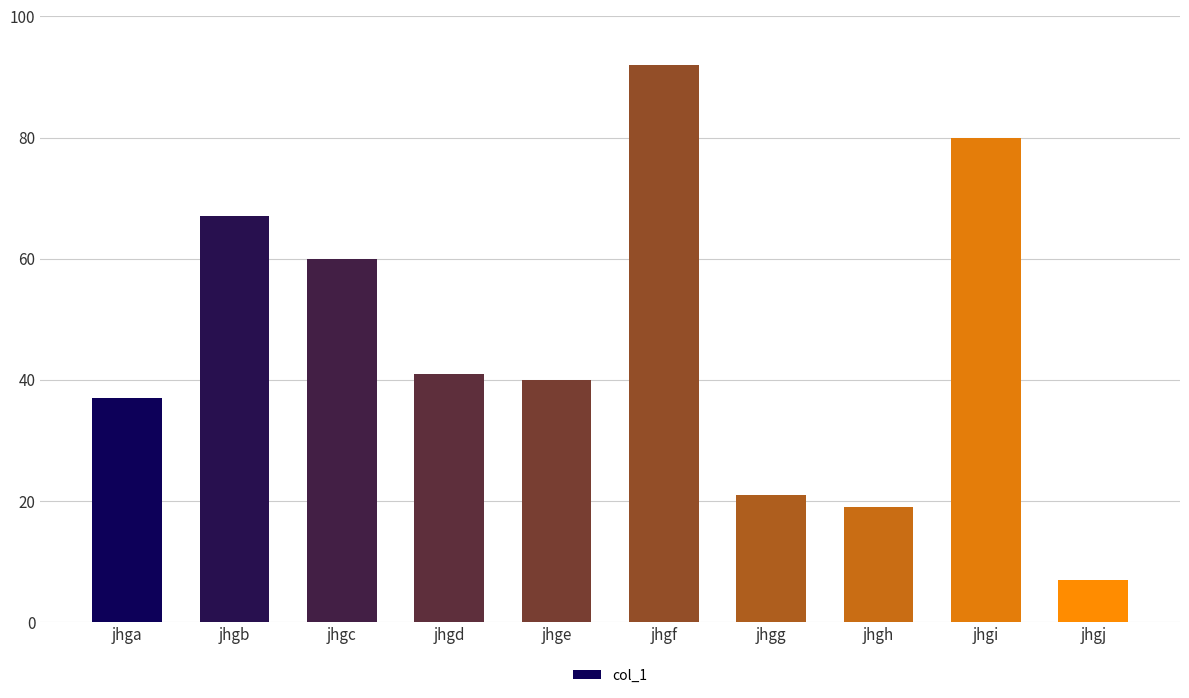

The chart shows a value of 80 at jhgi. True or false?

True